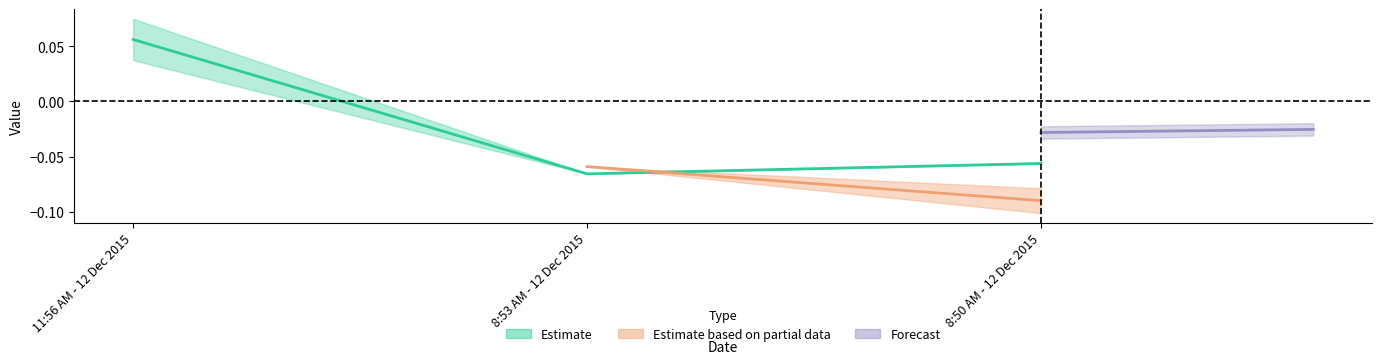

Which label corresponds to the largest value in the chart?

11:56 AM - 12 Dec 2015